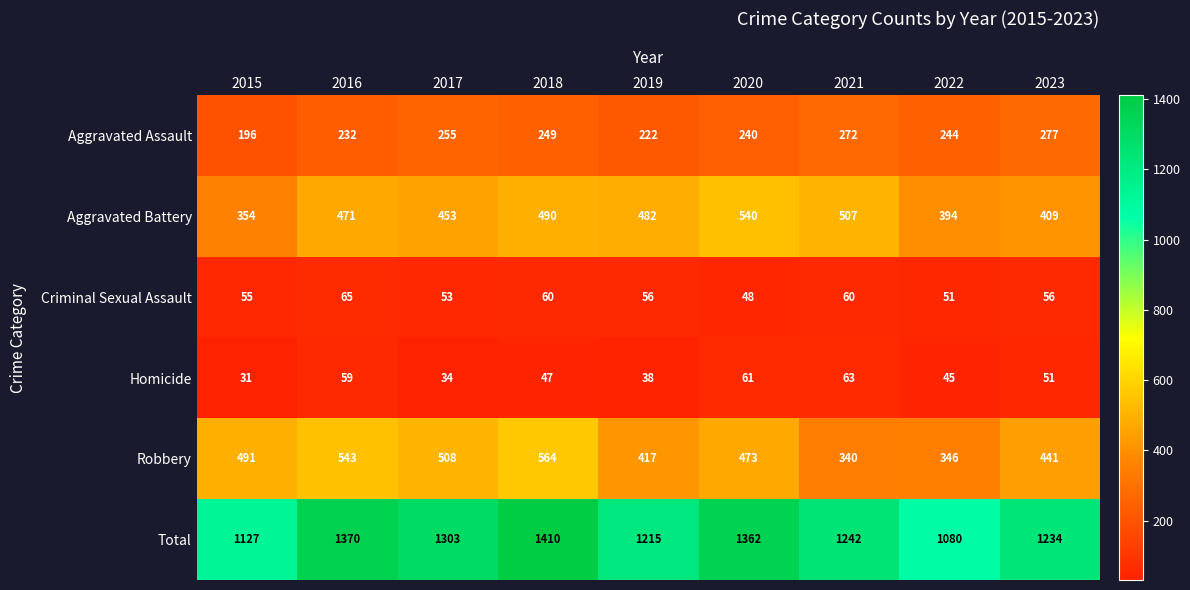

The value of Aggravated Assault at 2023 is 453. True or false?

False